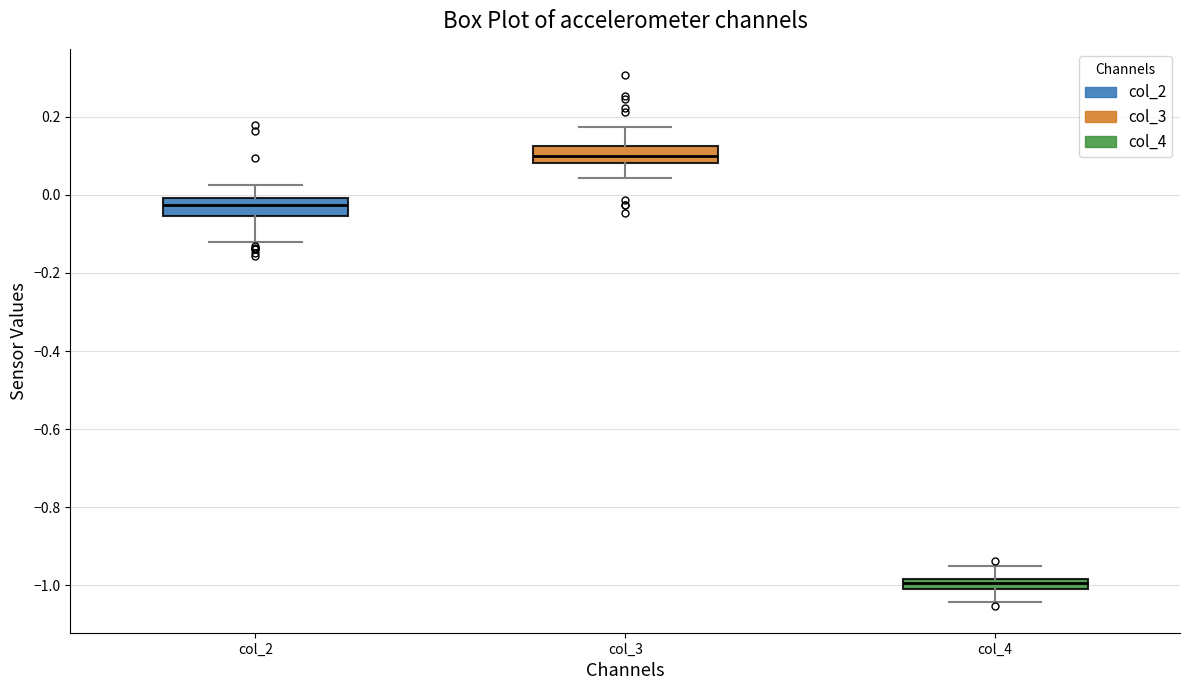

Where is the lower edge of the box for col_3 on the y-axis? The values are not printed on the chart, so give them approximately, as read against the axis.

0.08